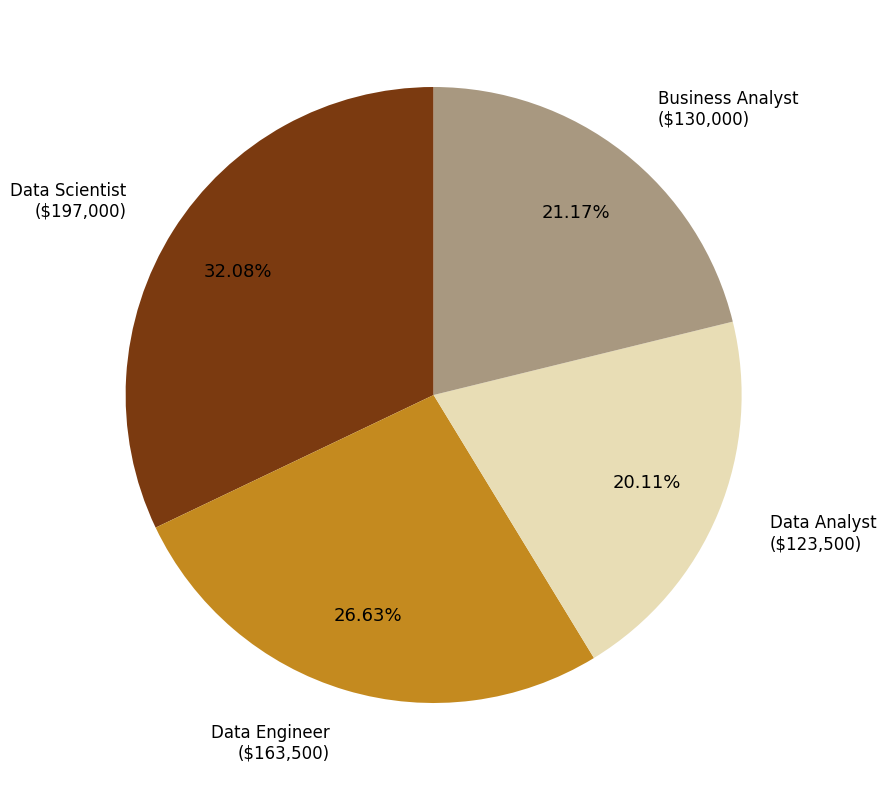

What portion of the pie excludes Data Engineer?

73.4%